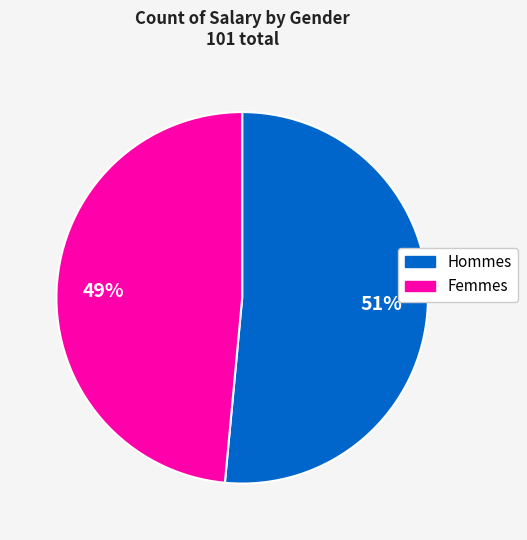

Is there a majority slice in this chart?

Yes